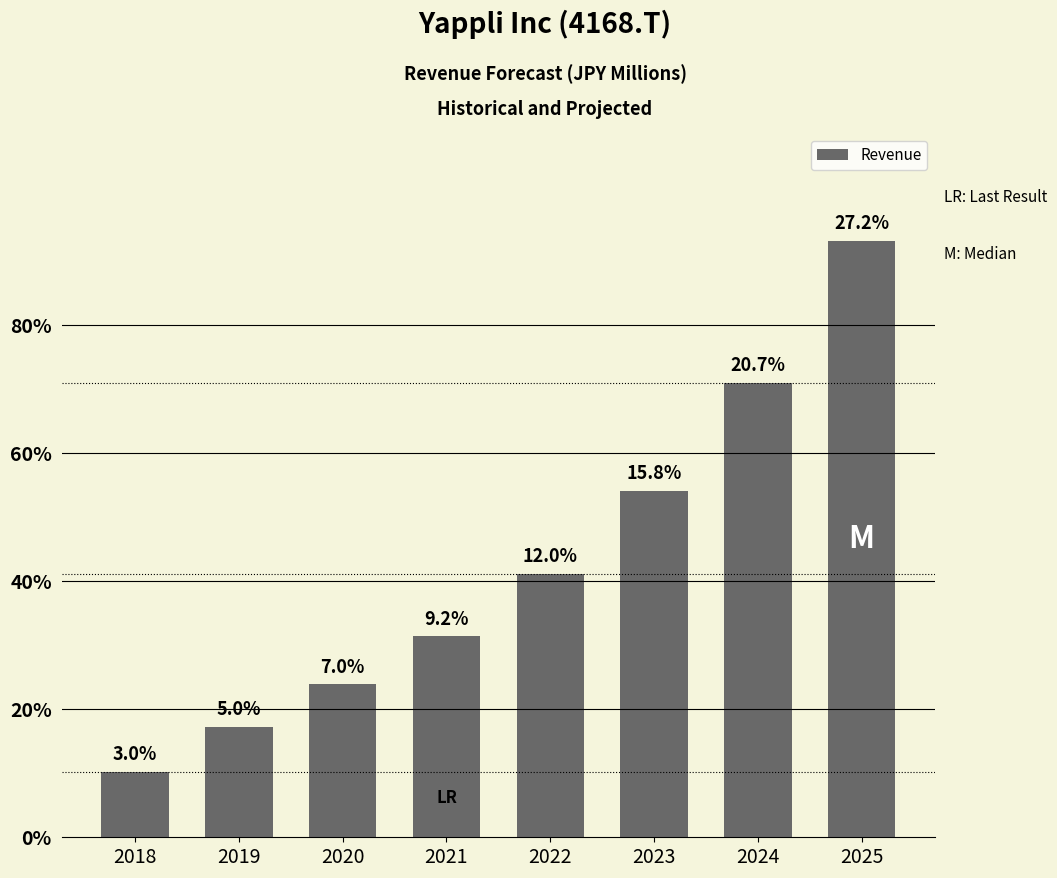

Reading right to left, what are all the values shown in this chart?

93.1	70.9	54.1	41.2	31.4	23.9	17.2	10.2